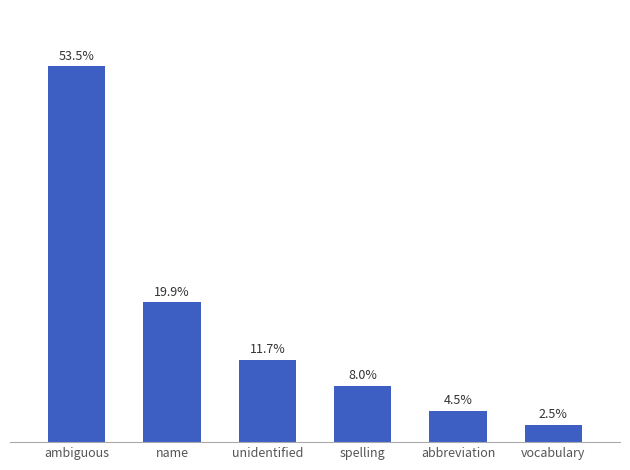

Rank the categories by value from highest to lowest.

ambiguous, name, unidentified, spelling, abbreviation, vocabulary